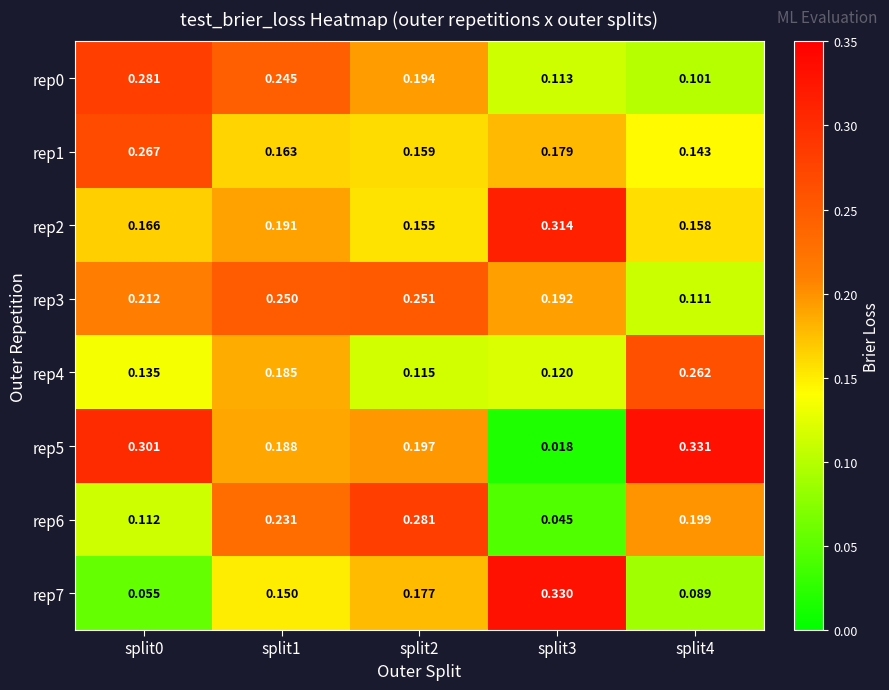

How many series are shown in this chart?

8